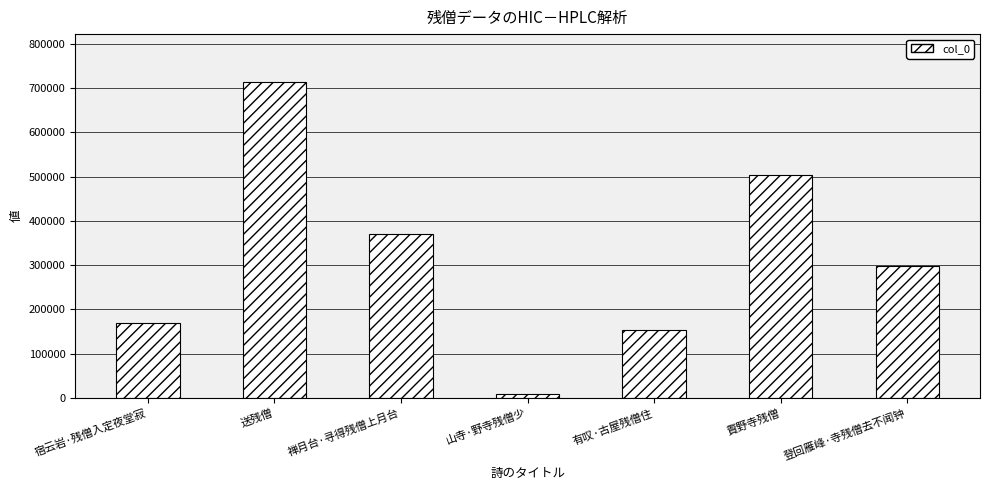

Which label corresponds to the smallest value in the chart?

山寺·野寺残僧少